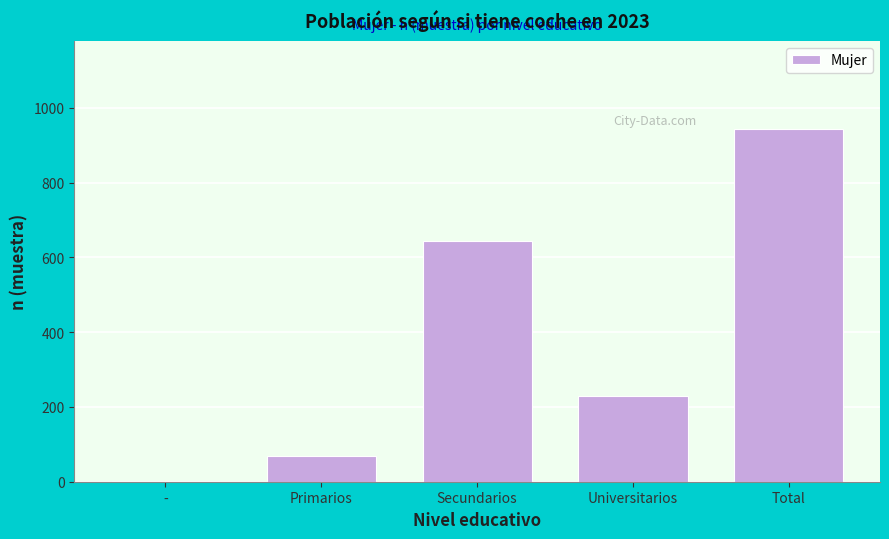

Reading left to right, list all the values displayed in this chart.

-=1	Primarios=69	Secundarios=643	Universitarios=230	Total=943